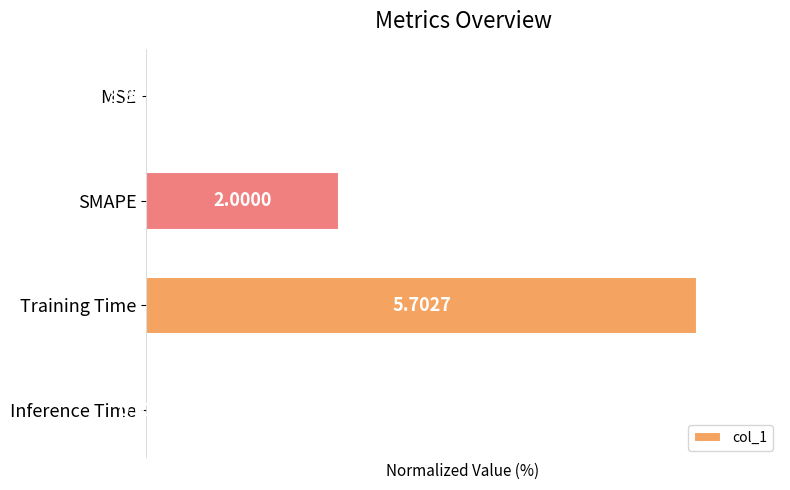

Which label corresponds to the largest value in the chart?

Training Time